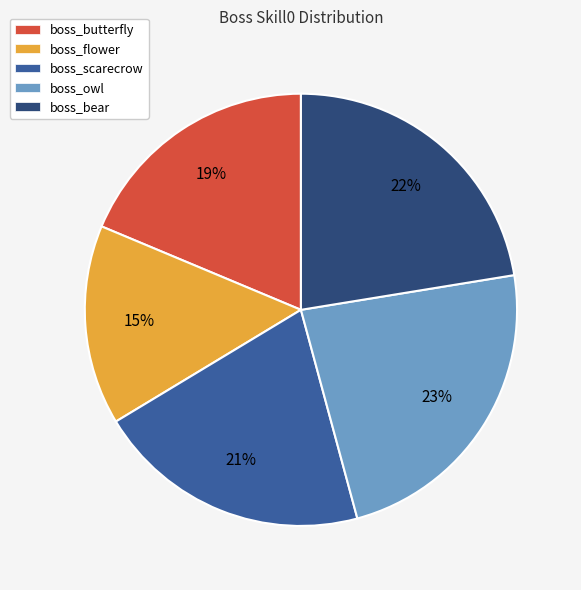

Combined, do boss_owl and boss_flower account for over 50%?

No